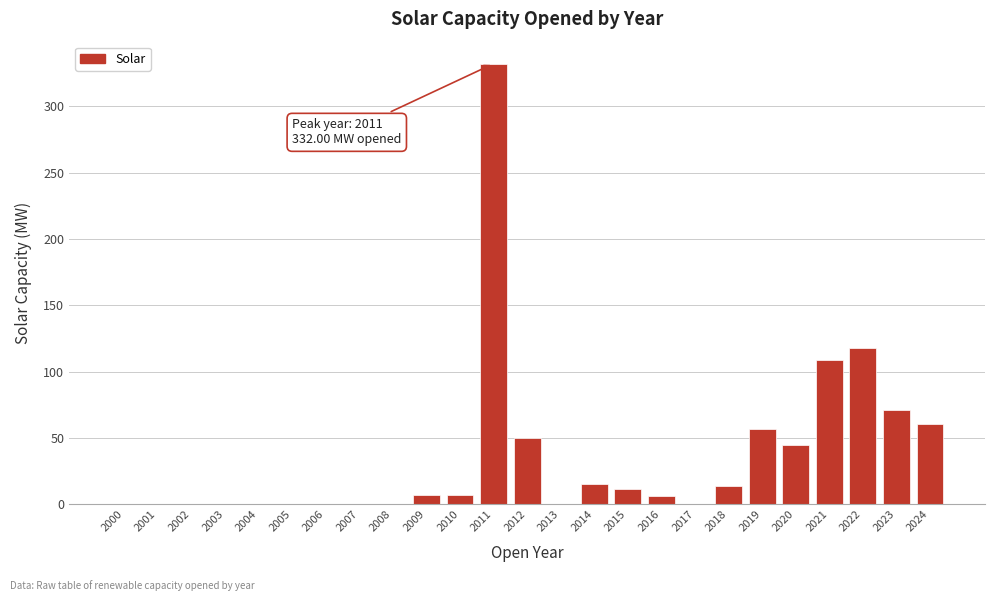

Is it true that the value at 2008 is 0.0?

True